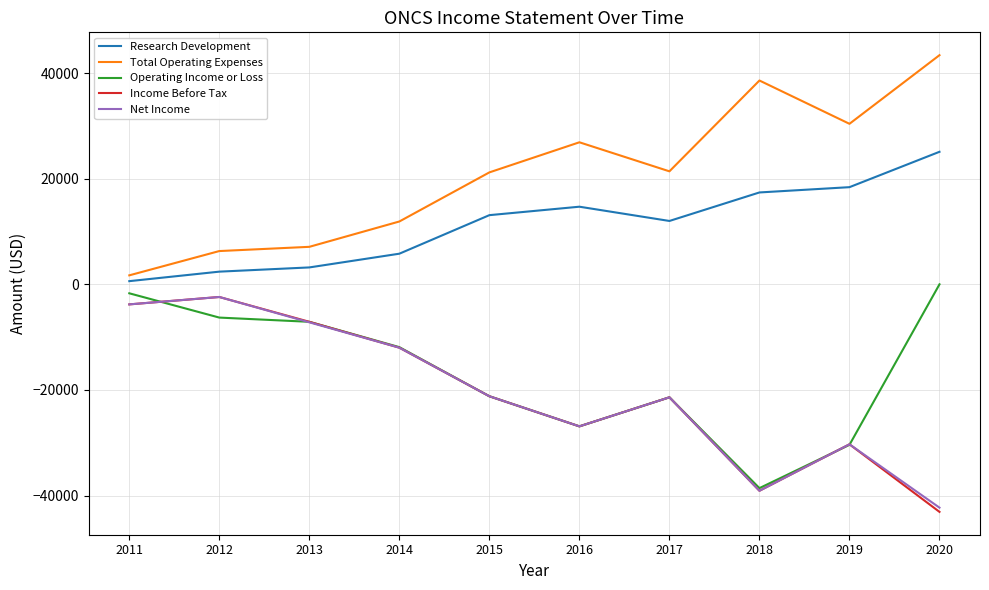

What value does the Income Before Tax series have at 2015, to the nearest 100?

-21200